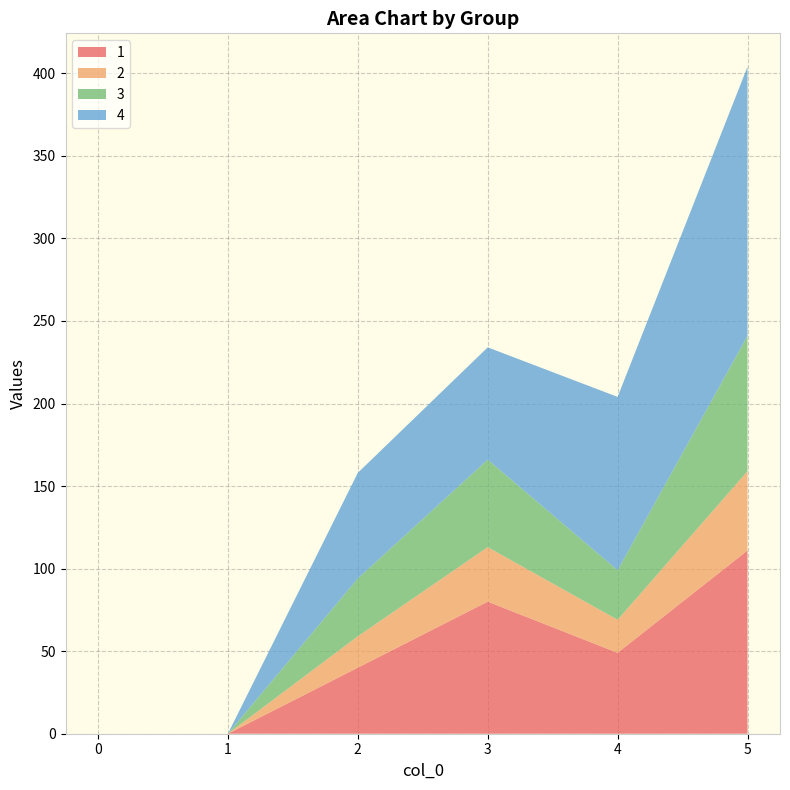

Reading left to right, what are all the values shown in this chart?

1: 0=0	1=0	2=40	3=80	4=49	5=111
2: 0=0	1=0	2=19	3=33	4=20	5=48
3: 0=0	1=0	2=35	3=53	4=30	5=82
4: 0=0	1=0	2=64	3=68	4=105	5=163